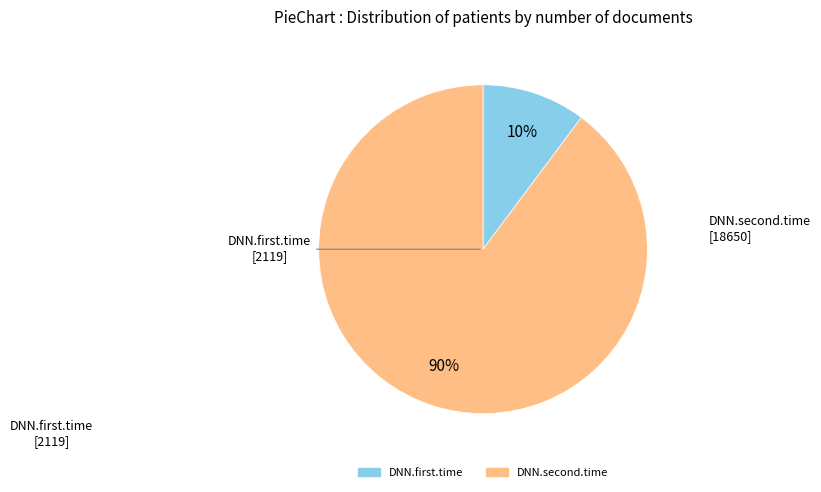

What is the largest slice in the pie chart?

DNN.second.time